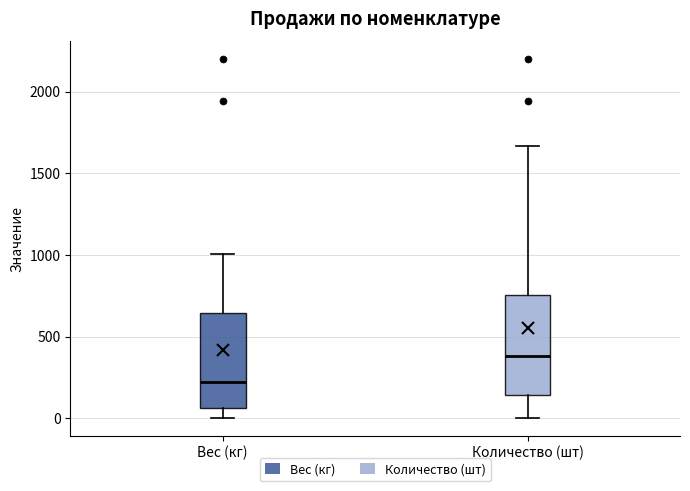

Which box's median line is the highest?

Количество (шт)